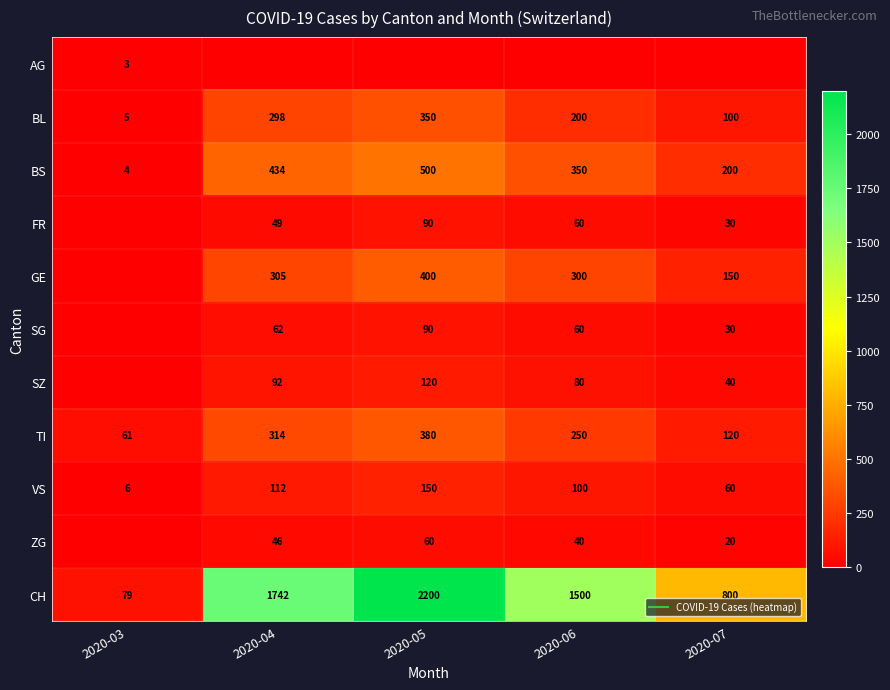

At 2020-07, list the series in order from largest to smallest.

CH, BS, GE, TI, BL, VS, SZ, FR, SG, ZG, AG